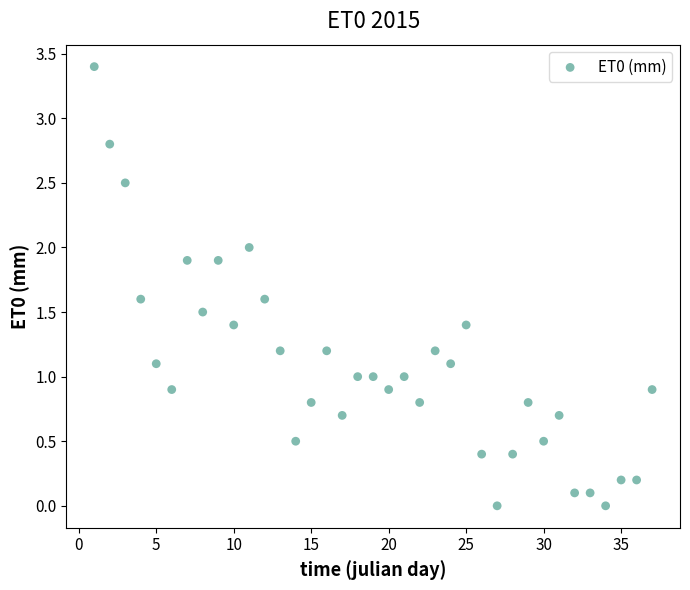

What is the range of X values (max minus min)?

36.0